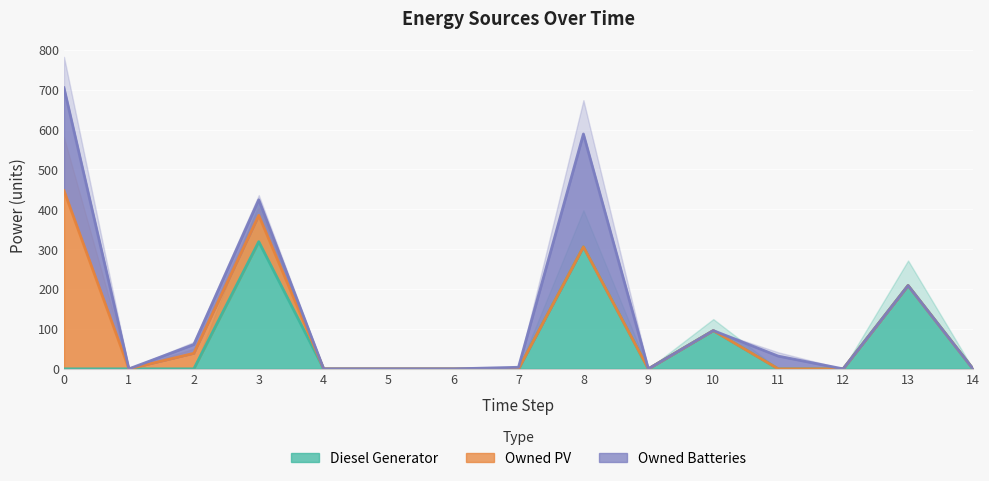

Which series changed the most between 9 and 13?

Diesel Generator